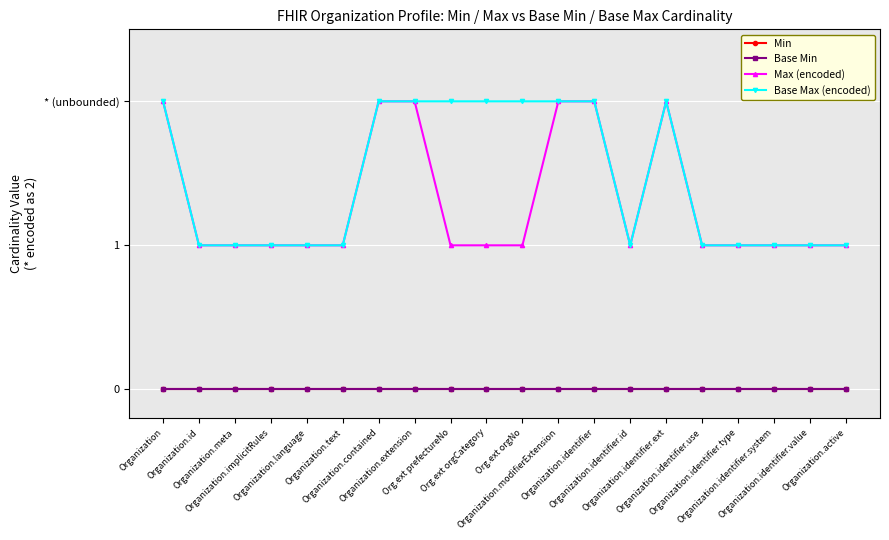

Rank the series at Organization.implicitRules from lowest to highest value.

Min, Base Min, Max (encoded), Base Max (encoded)